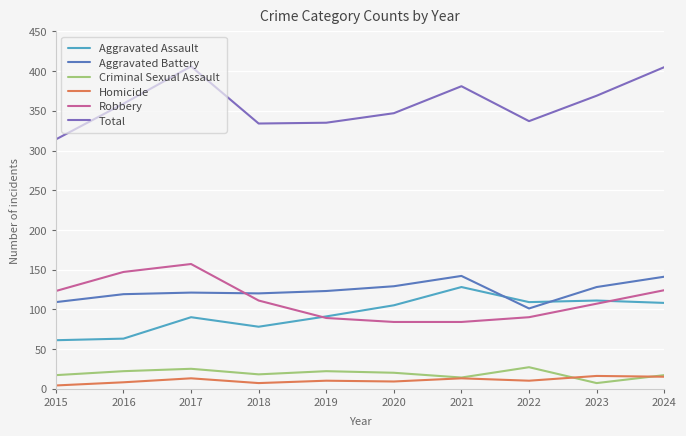

Is the value of Aggravated Assault at 2023 greater than the value of Robbery at 2024?

No